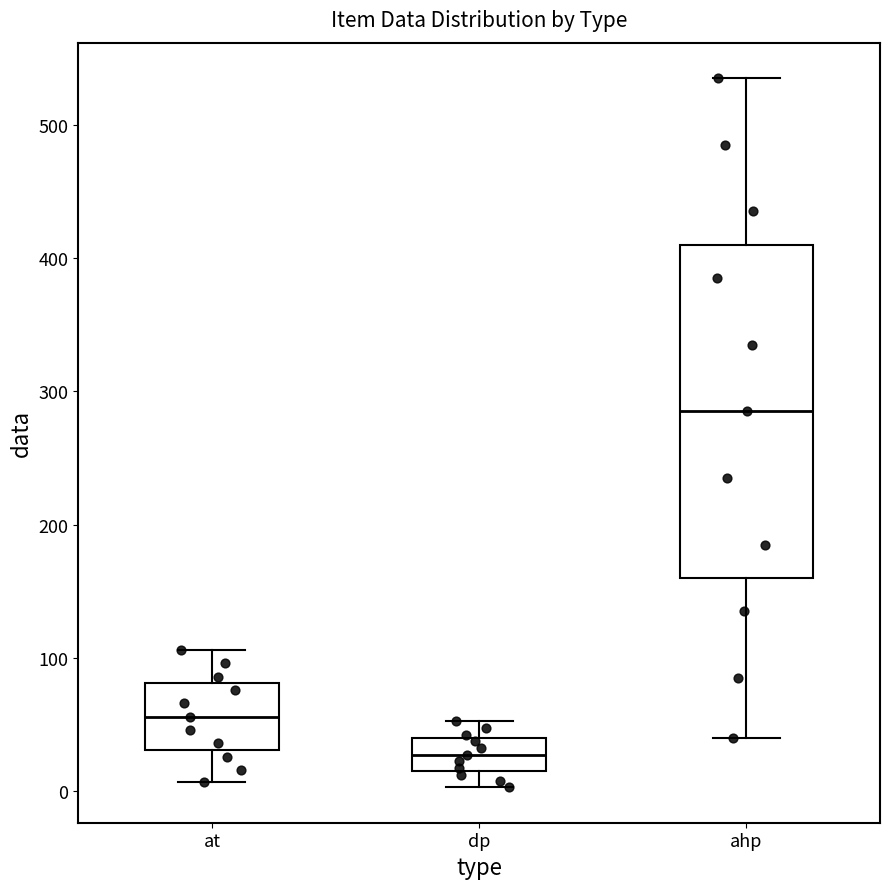

Reading left to right, transcribe this box plot: for each box, give where its median line is, the range the box spans, and where its two whiskers end, as read against the y-axis. The values are not printed on the chart, so give them approximately, as read against the axis.

at: median 60, box 30 to 80, whiskers 10 to 110
dp: median 30, box 20 to 40, whiskers 0 to 50
ahp: median 290, box 160 to 410, whiskers 40 to 540